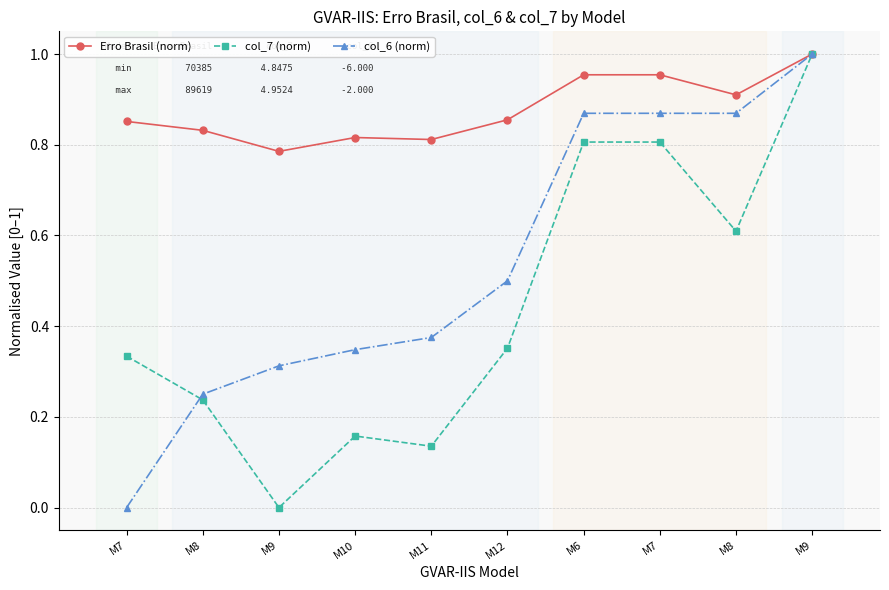

Is it true that Erro Brasil (norm) equals 0.4 at M8?

False